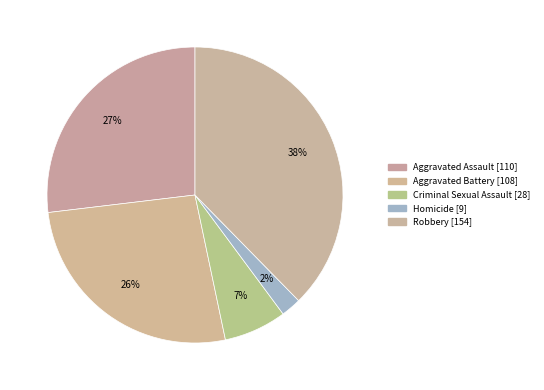

To the nearest percent, what is the difference between the largest and smallest slice percentages?

35%